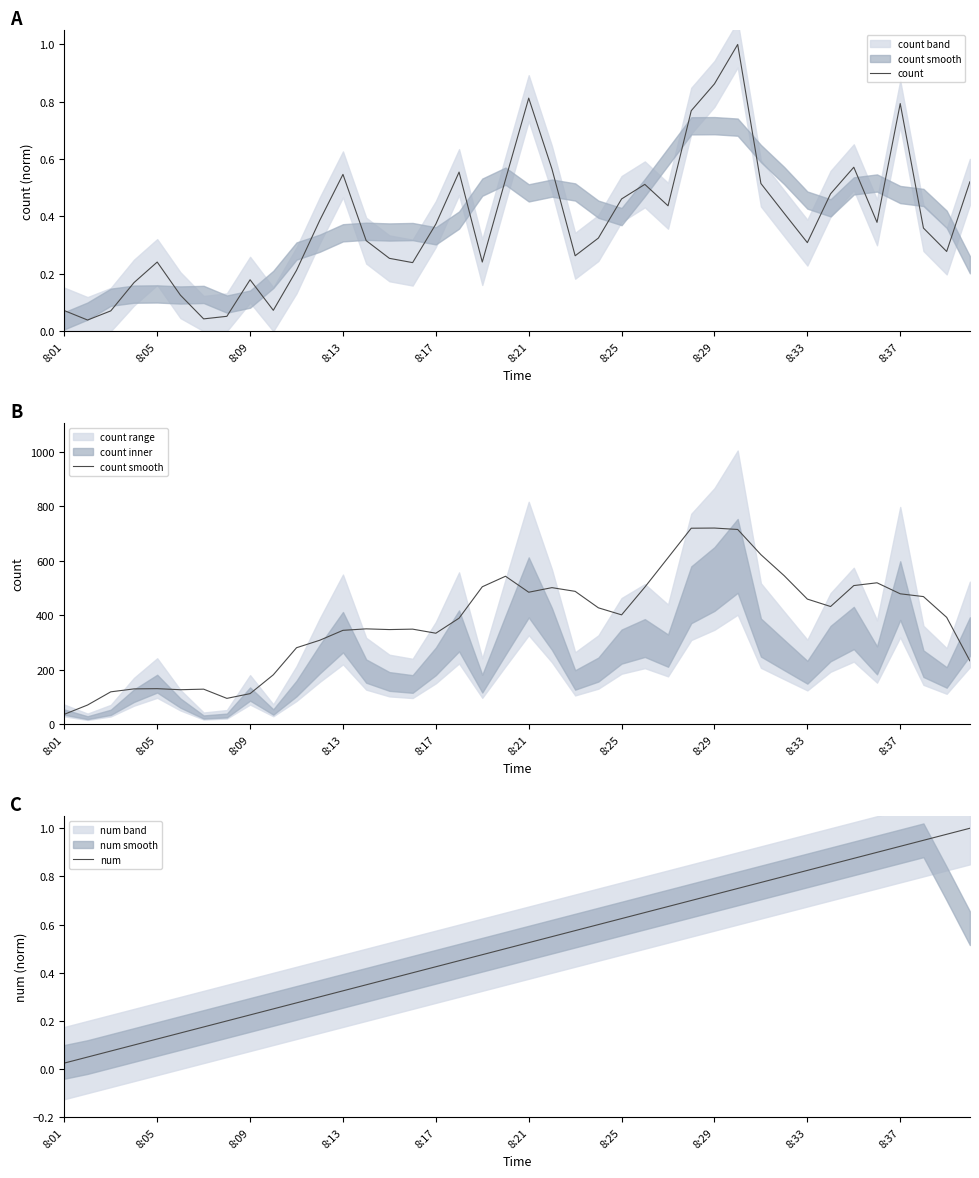

Reading right to left, list all the values displayed in this chart.

count: 0.5	0.3	0.4	0.8	0.4	0.6	0.5	0.3	0.4	0.5	1.0	0.9	0.8	0.4	0.5	0.5	0.3	0.3	0.6	0.8	0.5	0.2	0.6	0.4	0.2	0.3	0.3	0.5	0.4	0.2	0.1	0.2	0.1	0.0	0.1	0.2	0.2	0.1	0.0	0.1
count smooth: 232.6	392.0	468.2	478.4	518.8	508.6	431.8	459.0	545.0	622.0	714.4	719.6	719.0	610.8	502.8	401.2	427.0	487.4	501.0	484.2	542.8	504.2	389.0	333.8	348.8	347.2	349.8	344.4	308.0	280.6	181.2	112.2	94.8	128.6	126.6	130.4	129.6	118.8	70.4	36.4
num: 1.0	1.0	0.9	0.9	0.9	0.9	0.8	0.8	0.8	0.8	0.8	0.7	0.7	0.7	0.7	0.6	0.6	0.6	0.6	0.5	0.5	0.5	0.5	0.4	0.4	0.4	0.3	0.3	0.3	0.3	0.2	0.2	0.2	0.2	0.1	0.1	0.1	0.1	0.1	0.0